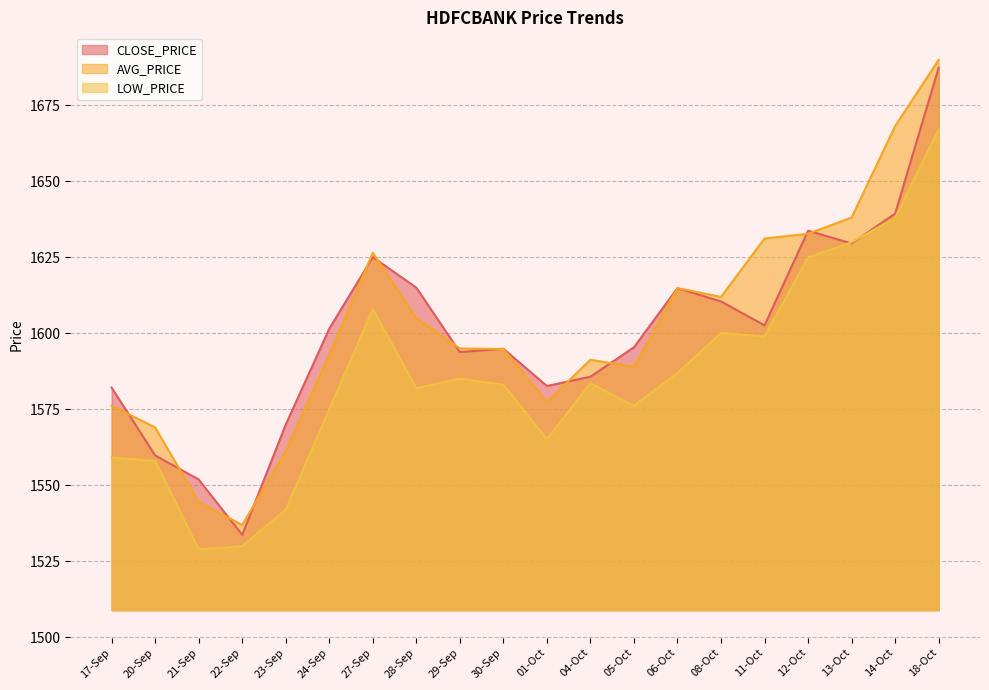

What is the difference between the maximum and minimum values in the LOW_PRICE series?

138.1